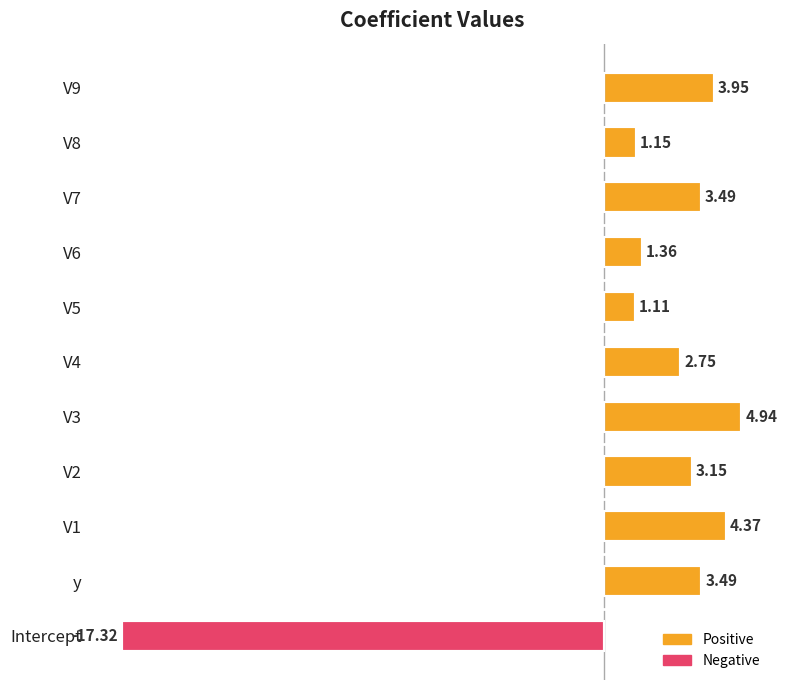

Which category has the lowest value across all series?

Intercept